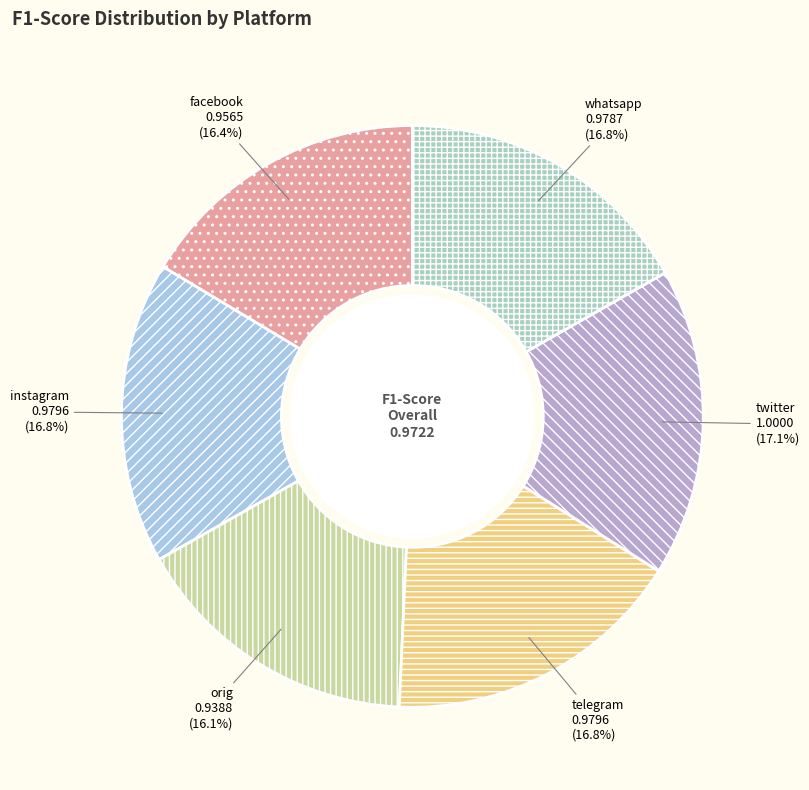

To the nearest percent, what is the average slice percentage?

17%